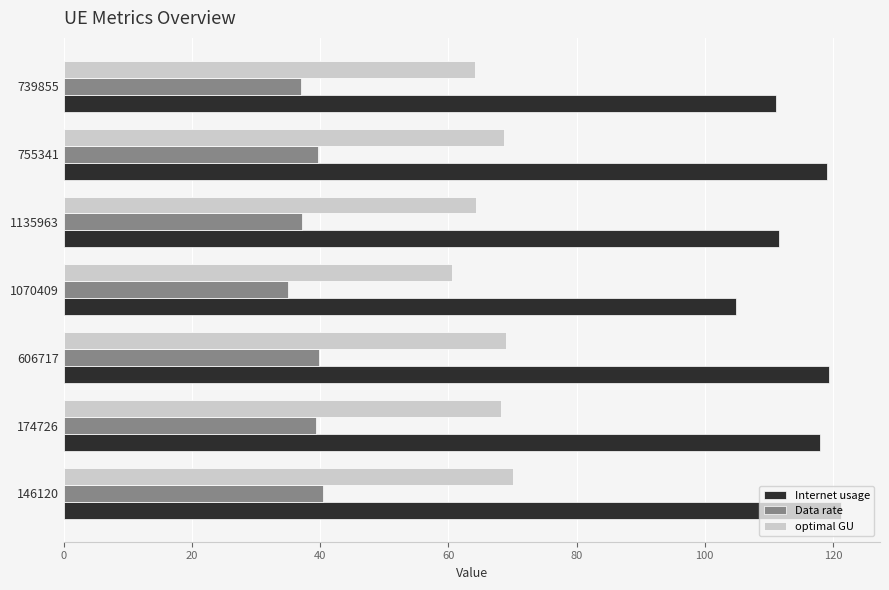

What is the average value of the Internet usage series?

115.0